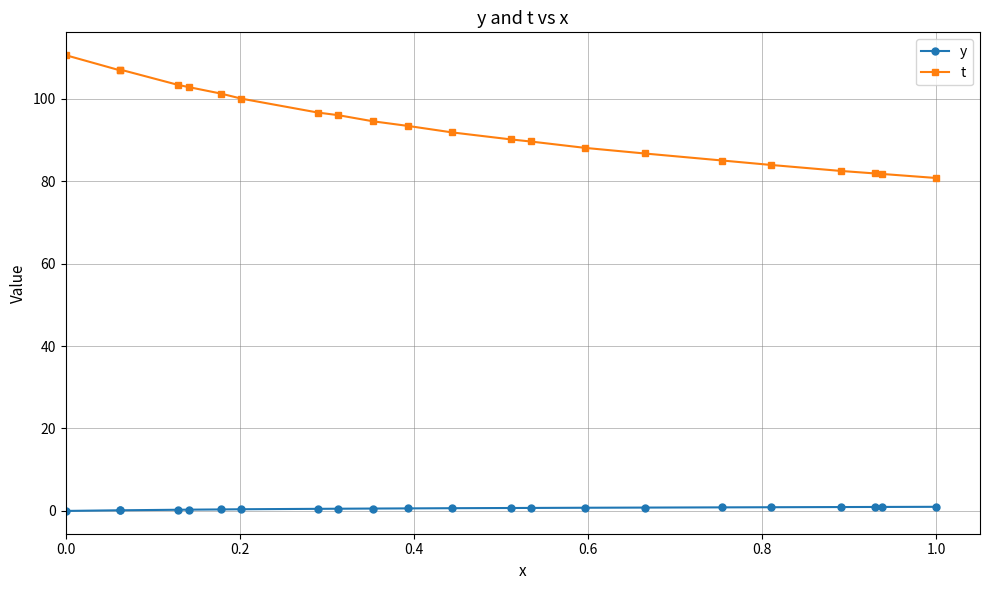

True or false: t and y cross at least once.

False